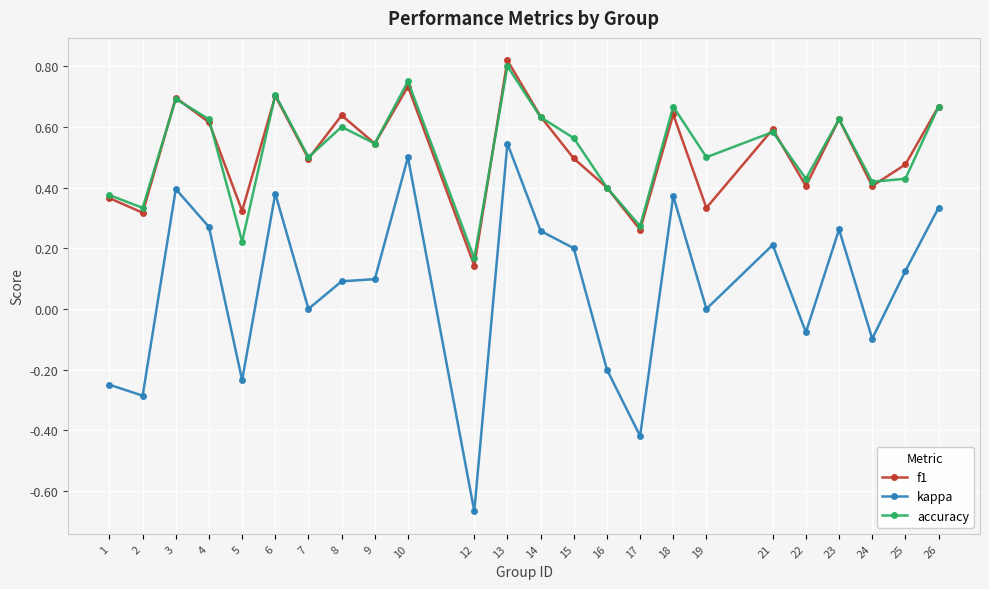

Which category has the highest value in the f1 series?

13